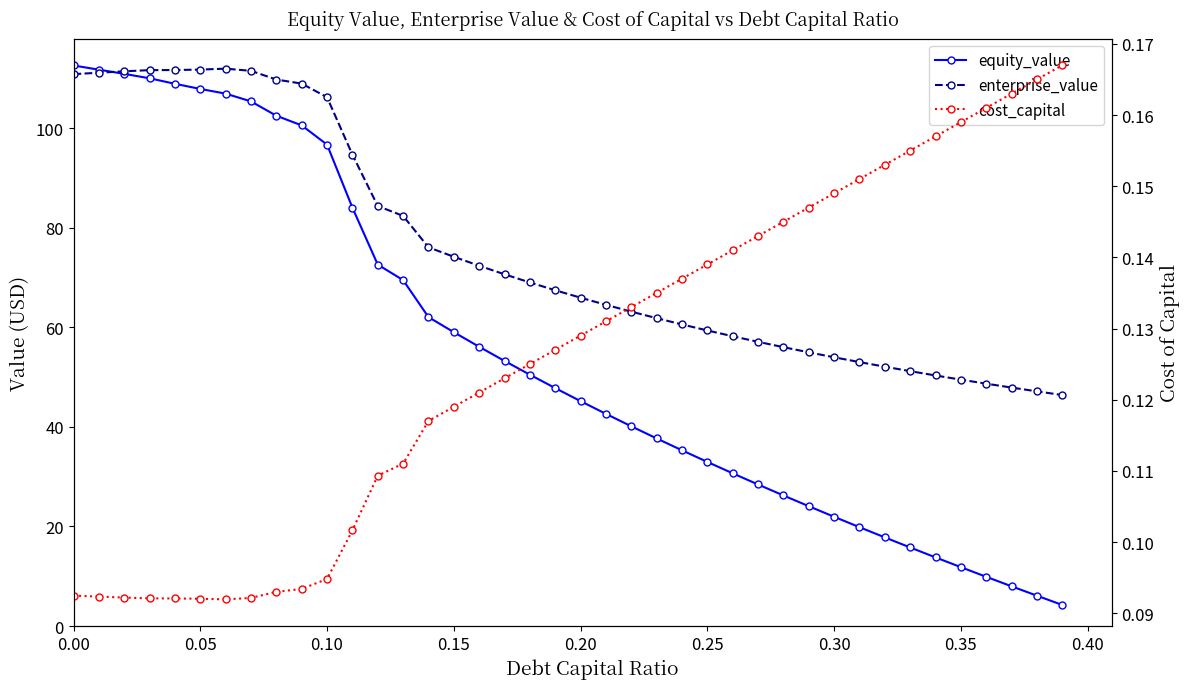

True or false: equity_value has more than 1 interior local peaks.

False